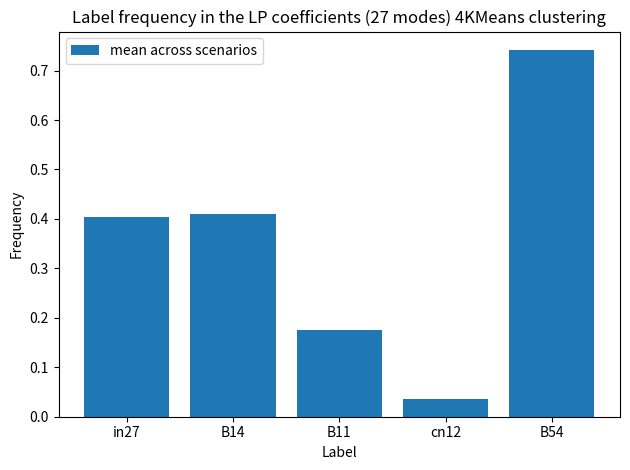

What is the sum of all values?

1.8